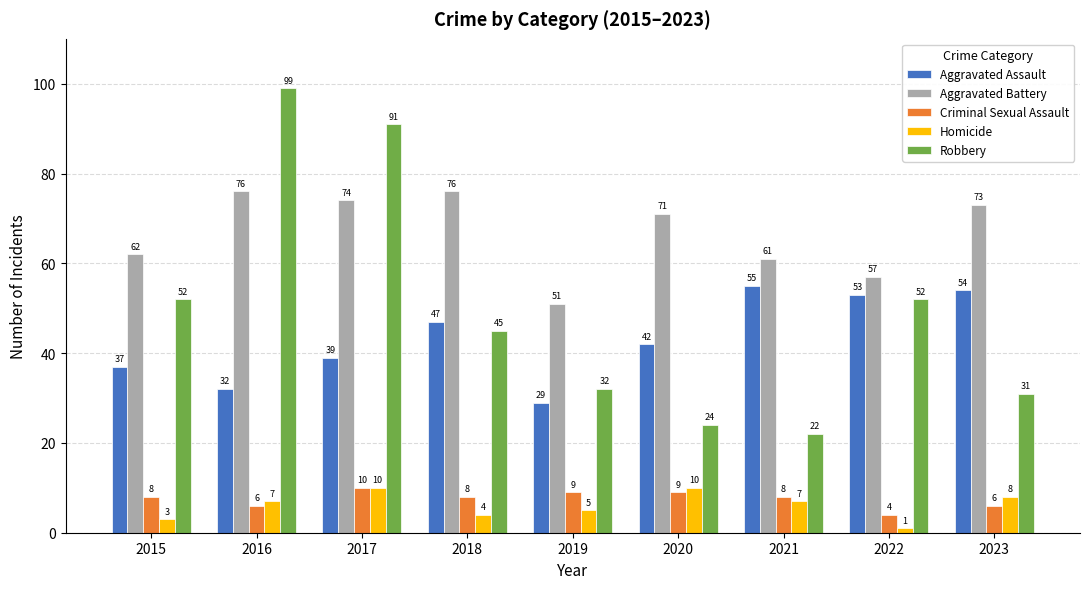

Which series has the widest spread of values?

Robbery